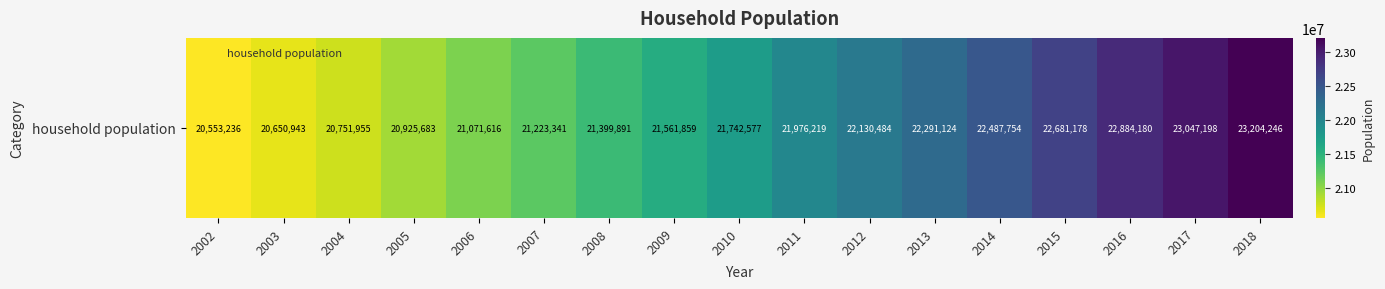

What is the smallest value displayed?

20553236